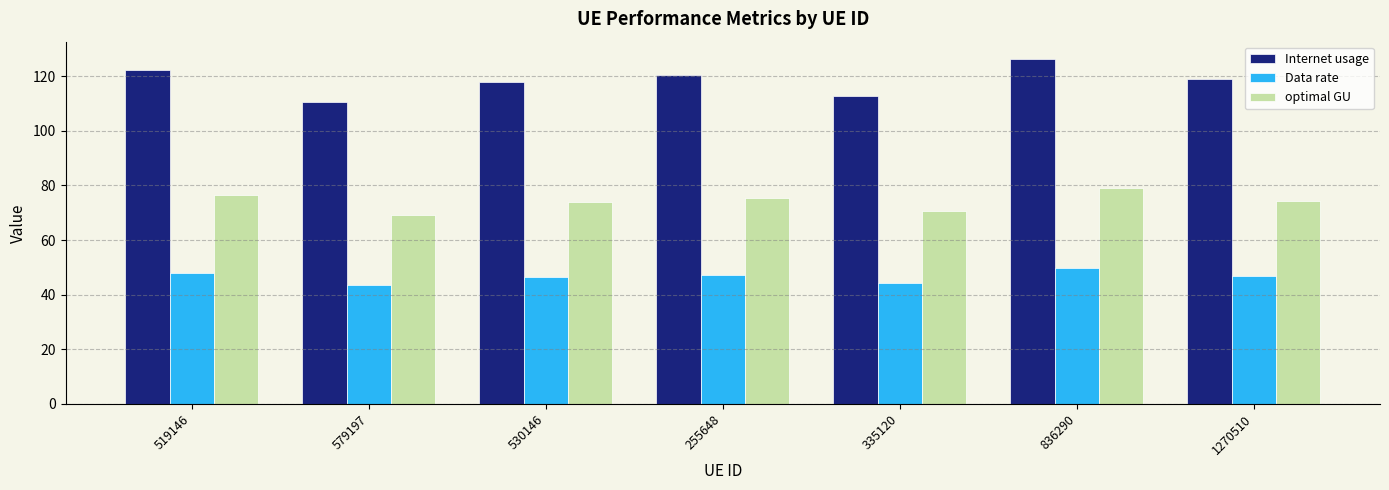

At which category does the chart reach its peak across all series?

836290